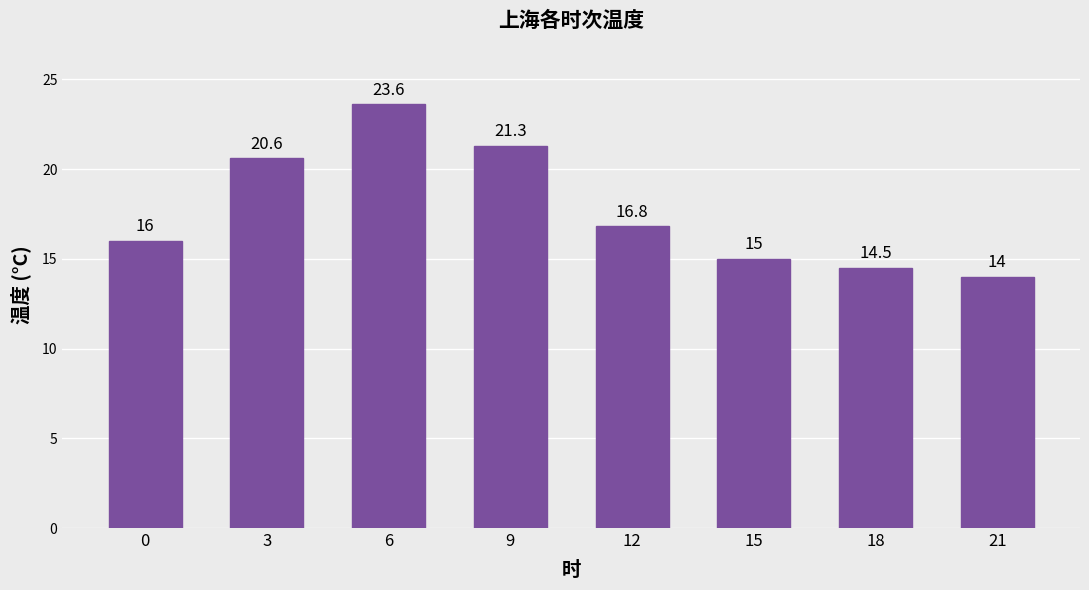

What is the minimum value shown in the chart?

14.0